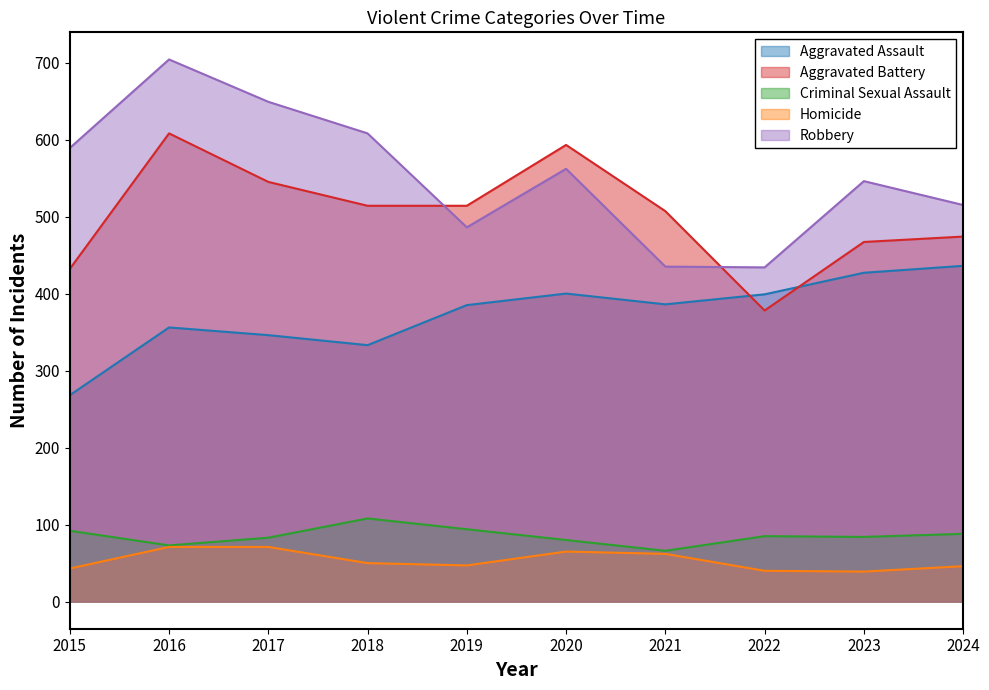

Between 2022 and 2024, which is larger?

2024